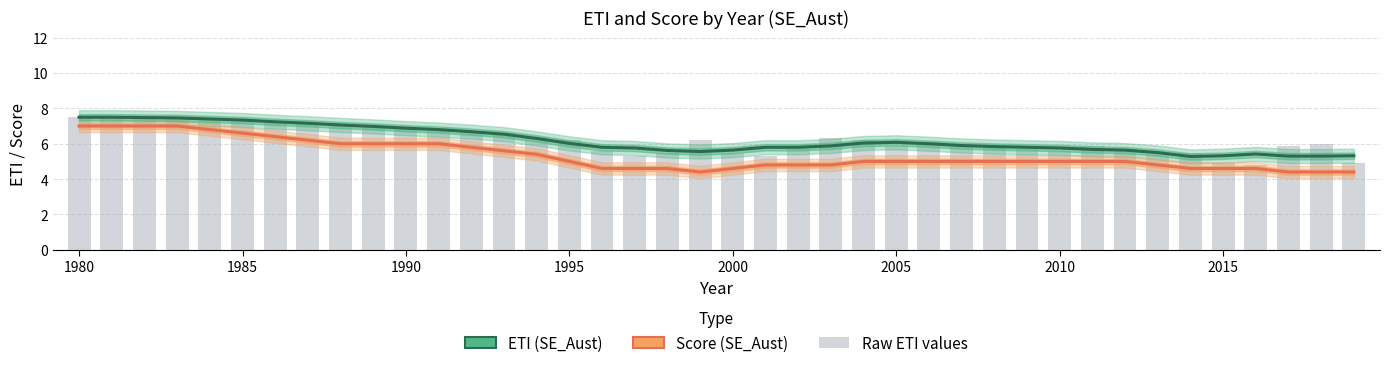

Does the chart contain stacked bars?

No